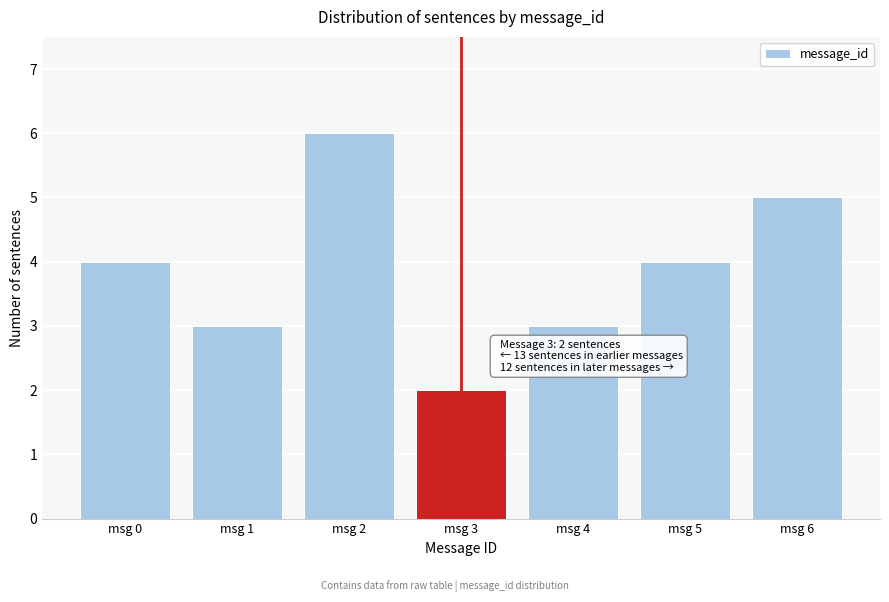

Reading left to right, what are all the values shown in this chart?

4	3	6	2	3	4	5